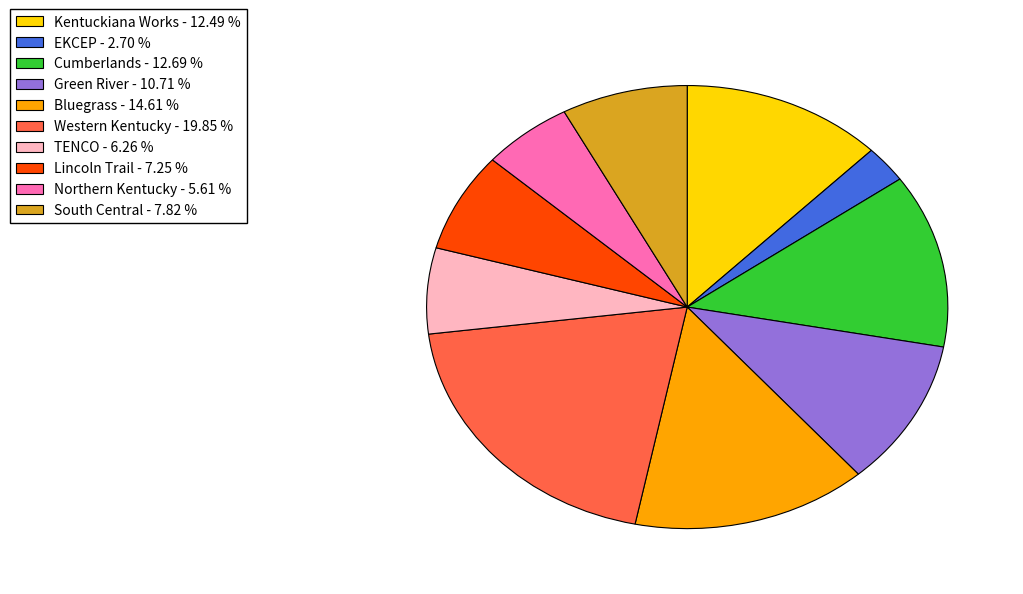

Is there a majority slice in this chart?

No